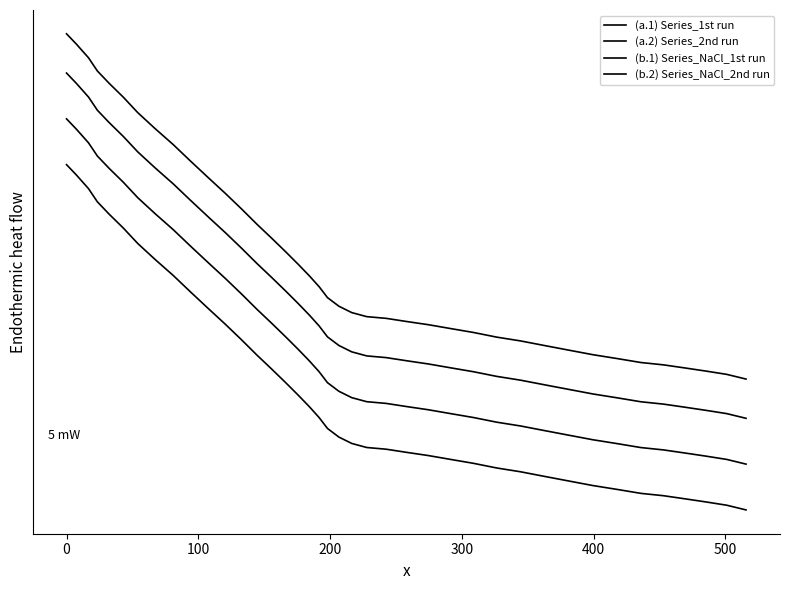

How many data points in (b.2) Series_NaCl_2nd run are less than -603?

21